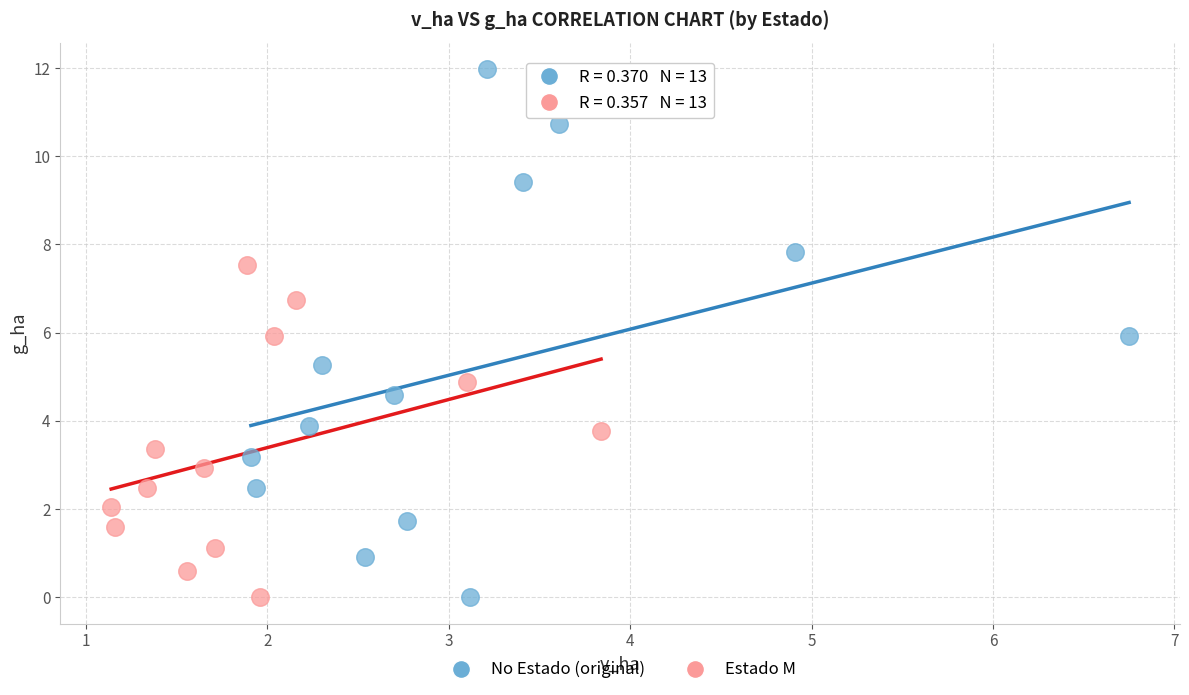

Which series contains the highest Y value?

No Estado (original)